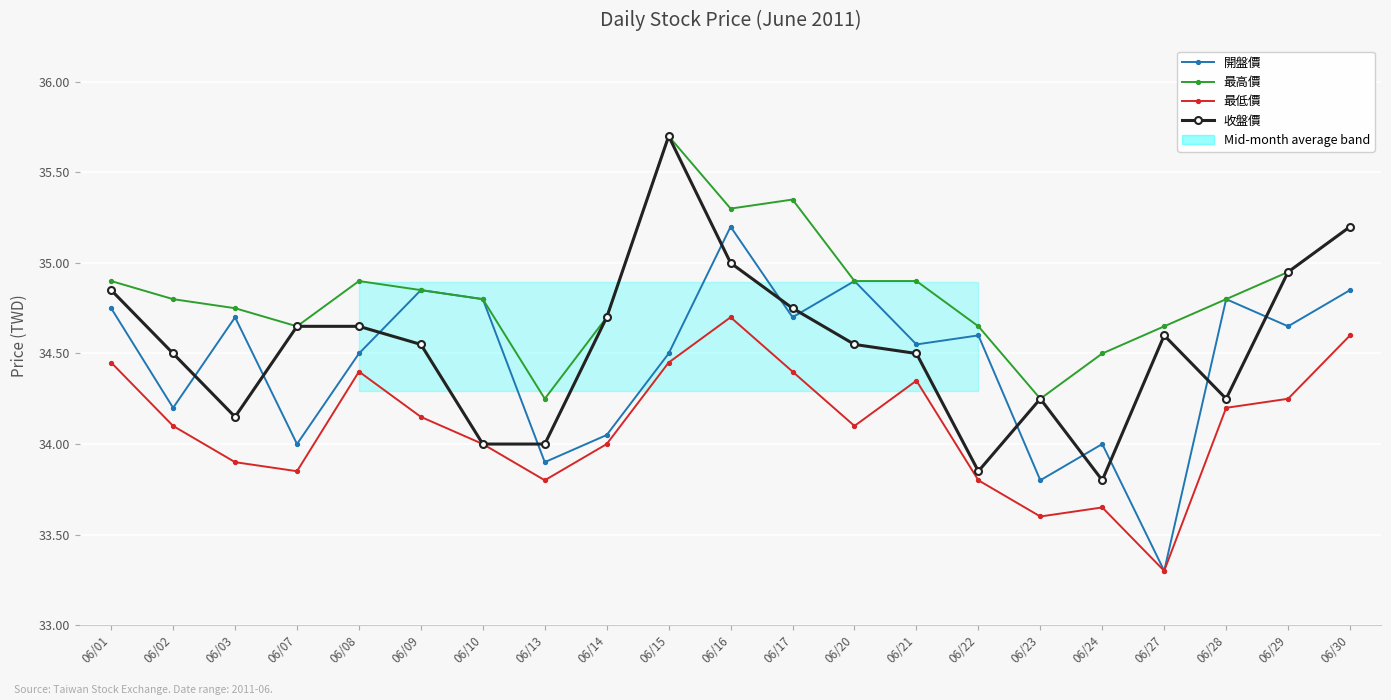

What is the total value across all series at 06/28?

138.1